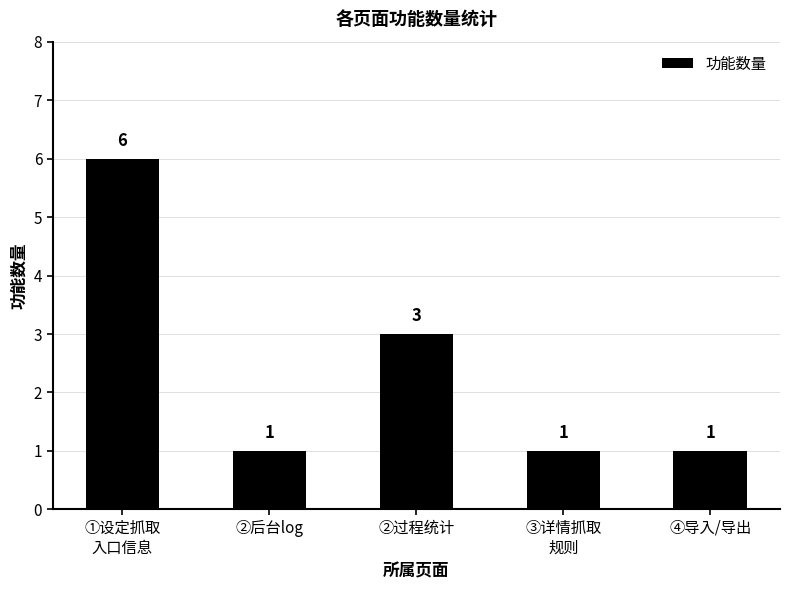

How many data points does each series have?

5